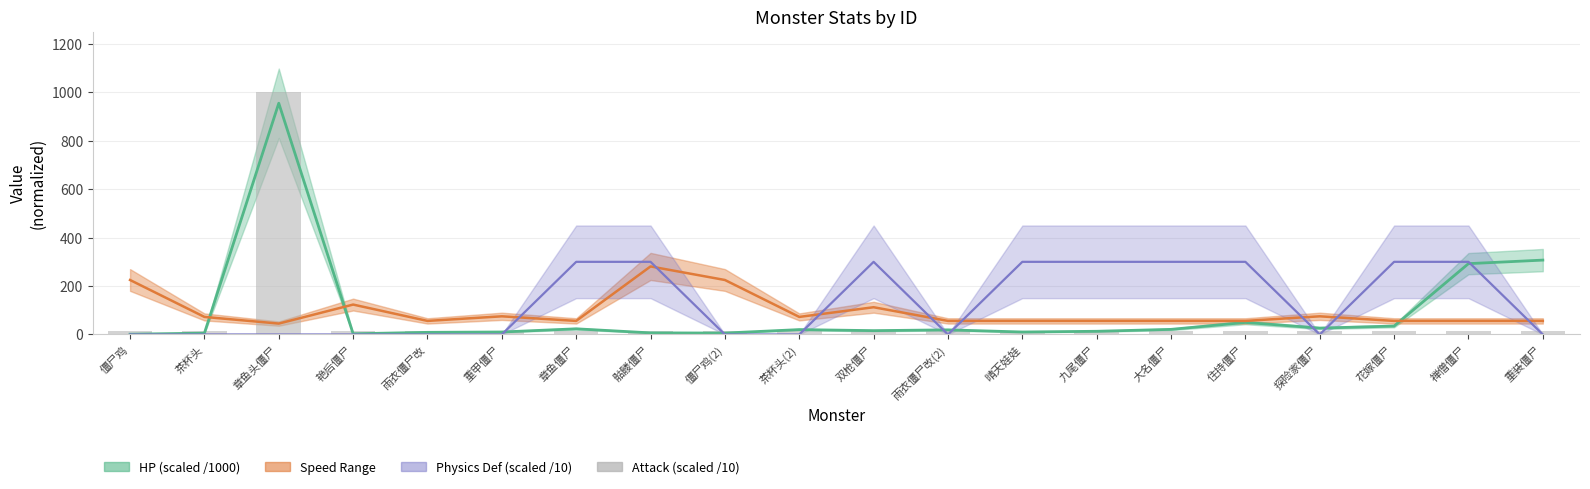

Reading left to right, list all the values displayed in this chart.

14	14	1000	14	14	14	14	14	14	14	14	14	14	14	14	14	14	14	14	14